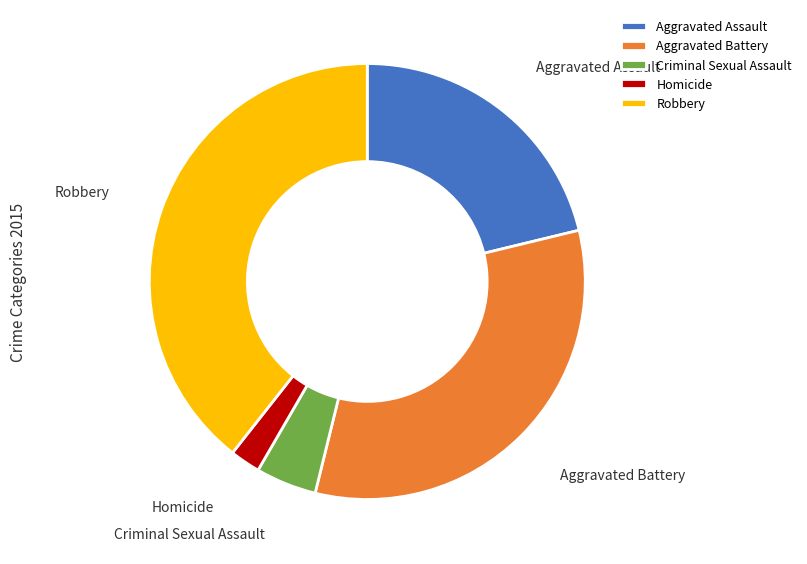

Rank the categories by value from highest to lowest.

Robbery, Aggravated Battery, Aggravated Assault, Criminal Sexual Assault, Homicide